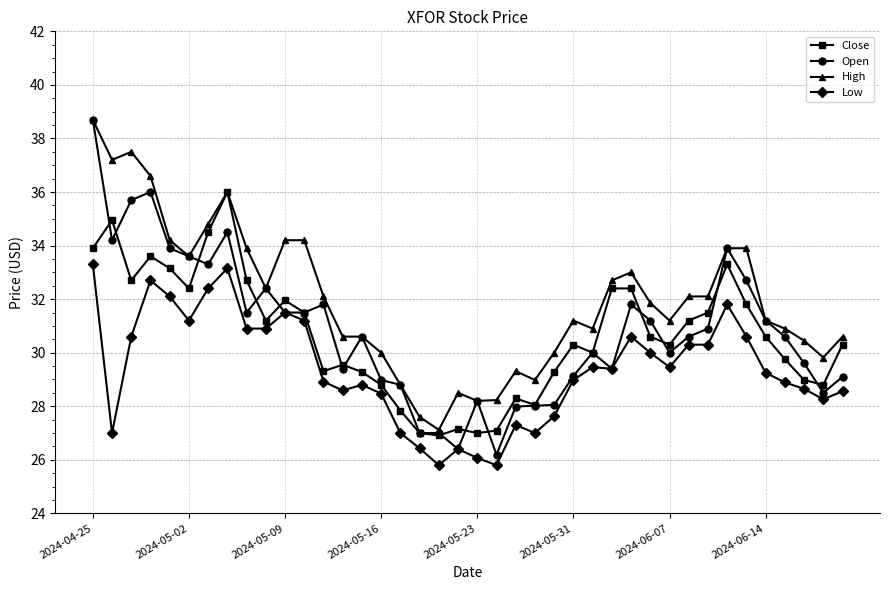

True or false: High and Low cross at least once.

False